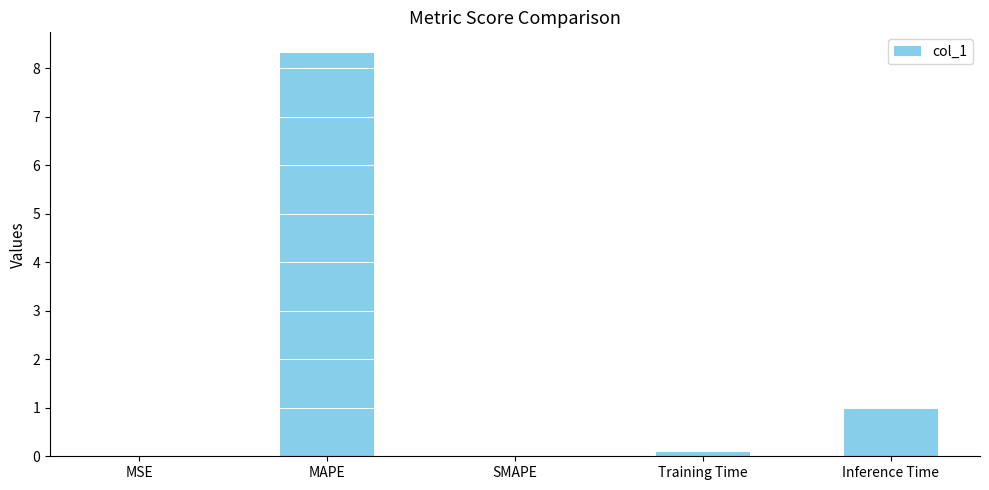

True or false: the data shows 0.0 at SMAPE.

True